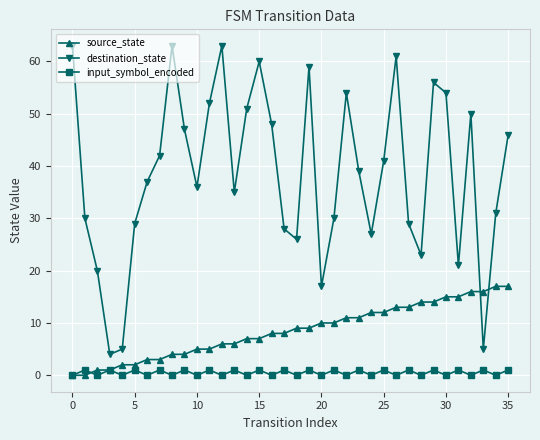

Which series has the largest range (max minus min)?

destination_state